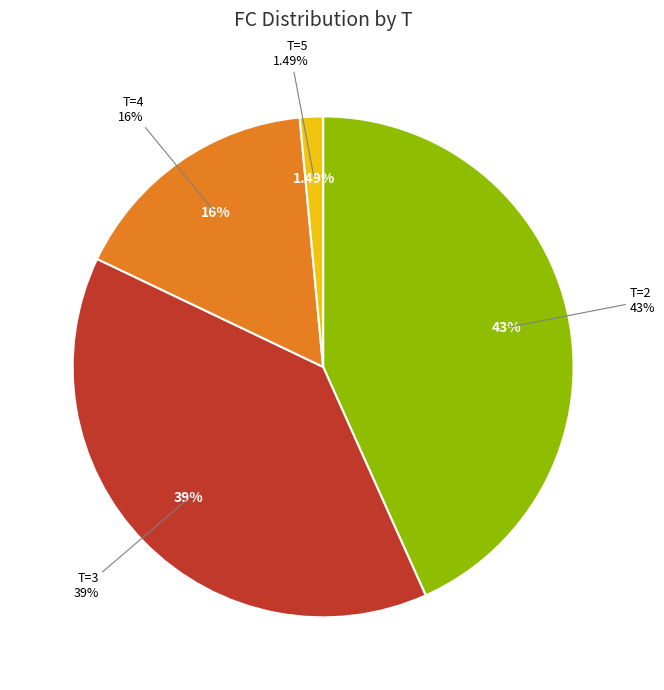

How many slices are in this pie chart?

4